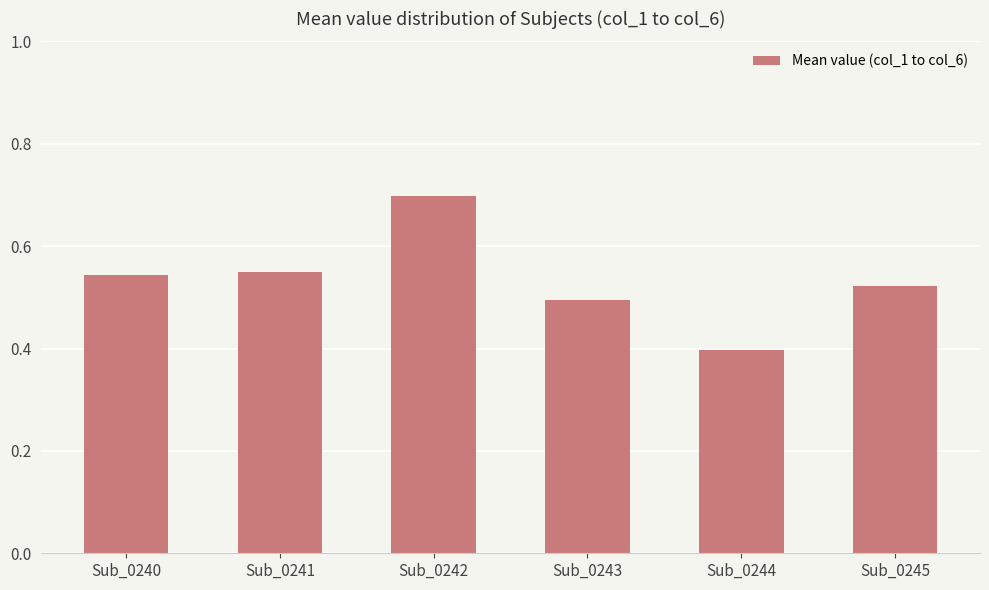

What is the value of the 3rd bar from the left?

0.7